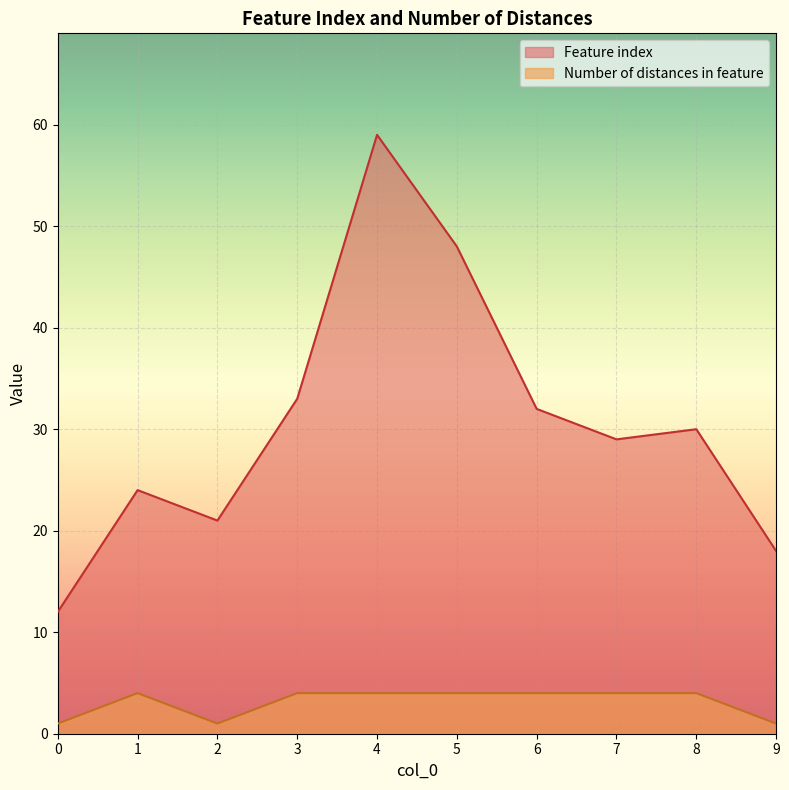

True or false: Number of distances in feature and Feature index intersect in this chart.

False